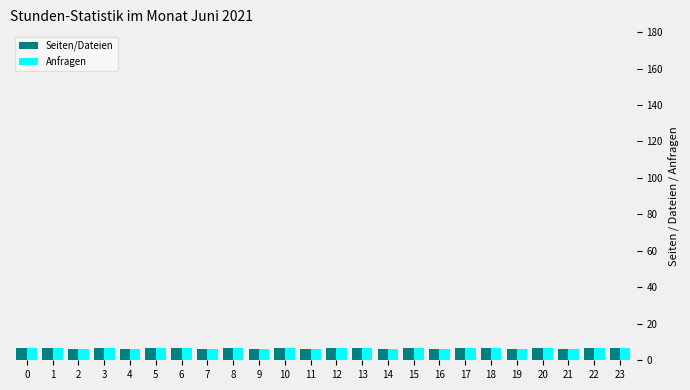

What is the sum of all Anfragen values?

159